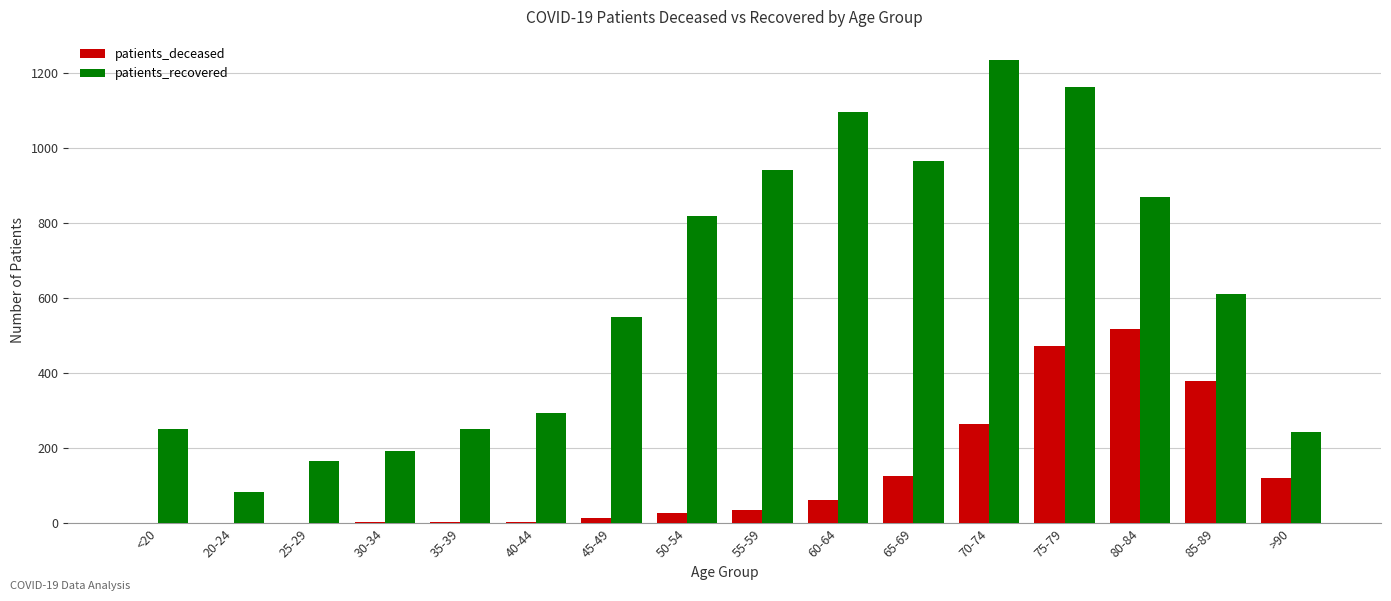

Is the value of patients_deceased at 70-74 greater than the value of patients_recovered at 40-44?

No